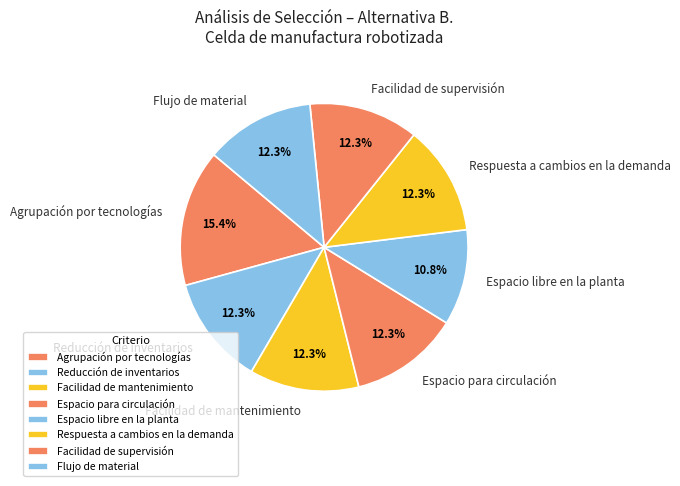

Does Facilidad de mantenimiento represent more than half of the total?

No